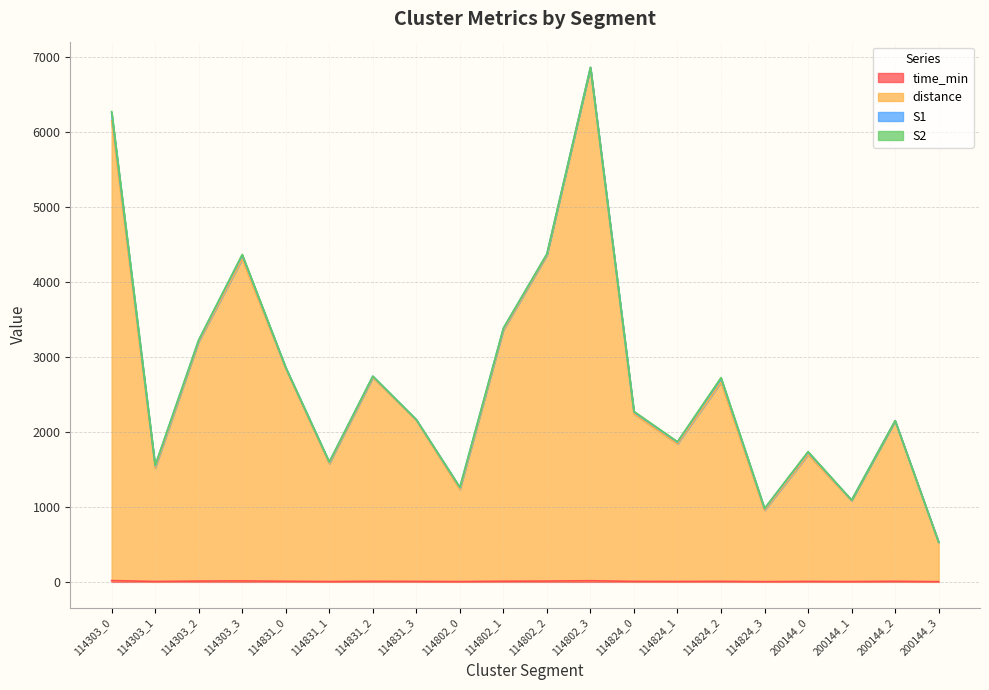

True or false: distance has more than 0 interior local peaks.

True